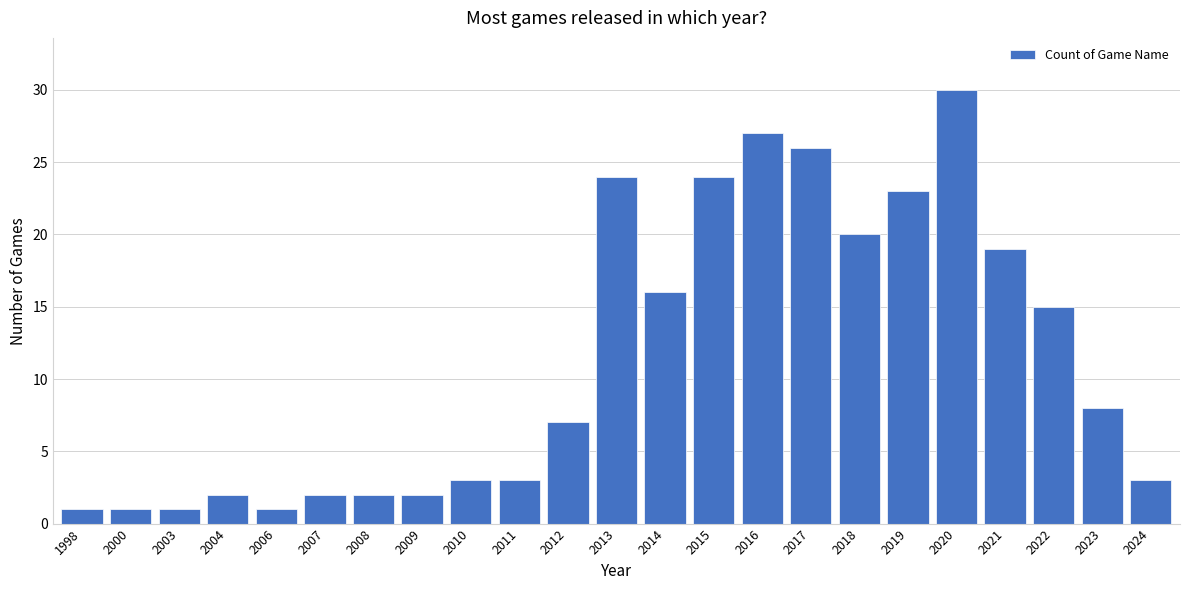

Reading left to right, transcribe all the data shown in this chart.

1998=1	2000=1	2003=1	2004=2	2006=1	2007=2	2008=2	2009=2	2010=3	2011=3	2012=7	2013=24	2014=16	2015=24	2016=27	2017=26	2018=20	2019=23	2020=30	2021=19	2022=15	2023=8	2024=3